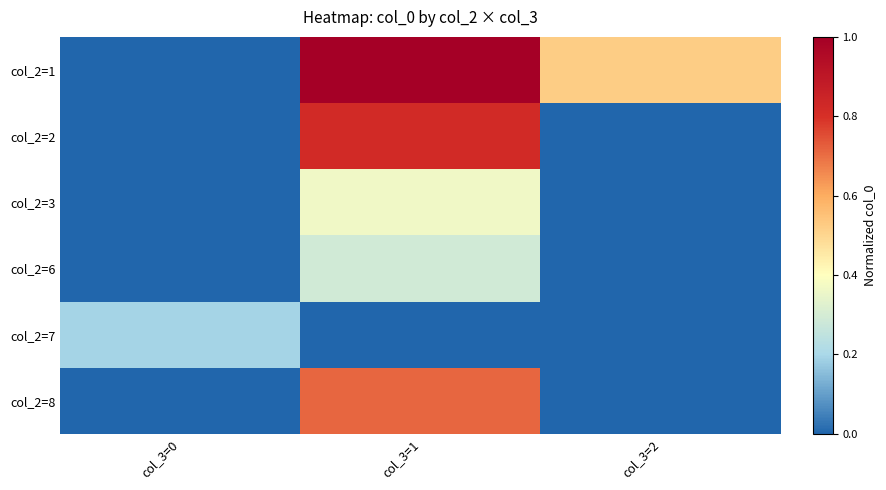

Which series has the widest spread of values?

col_2=1